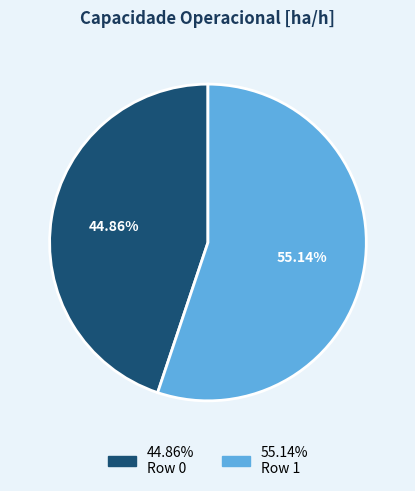

Is there any slice that represents more than half of the pie?

Yes